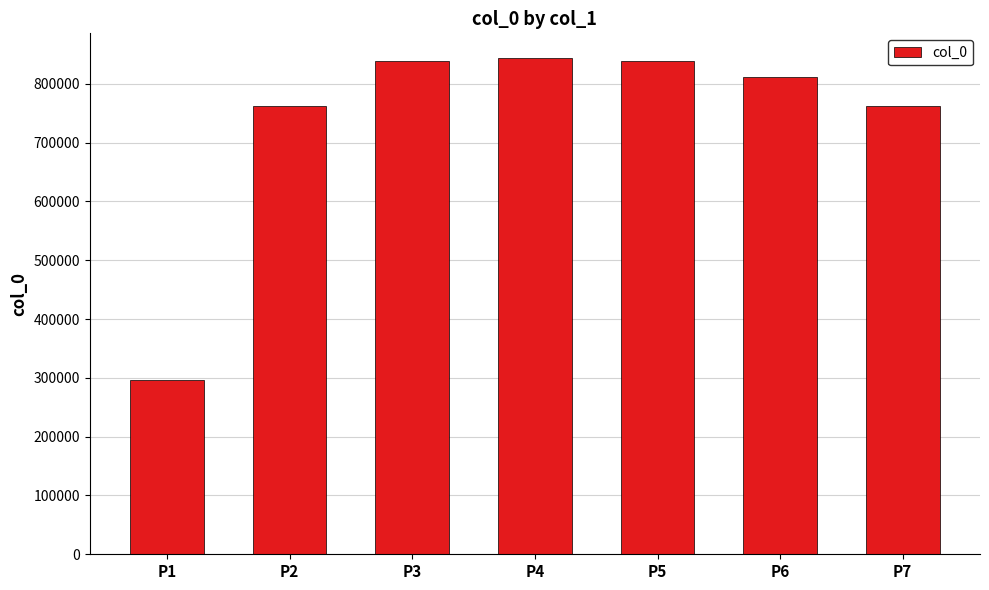

What is the ratio of the value at P7 to the value at P4?

0.9